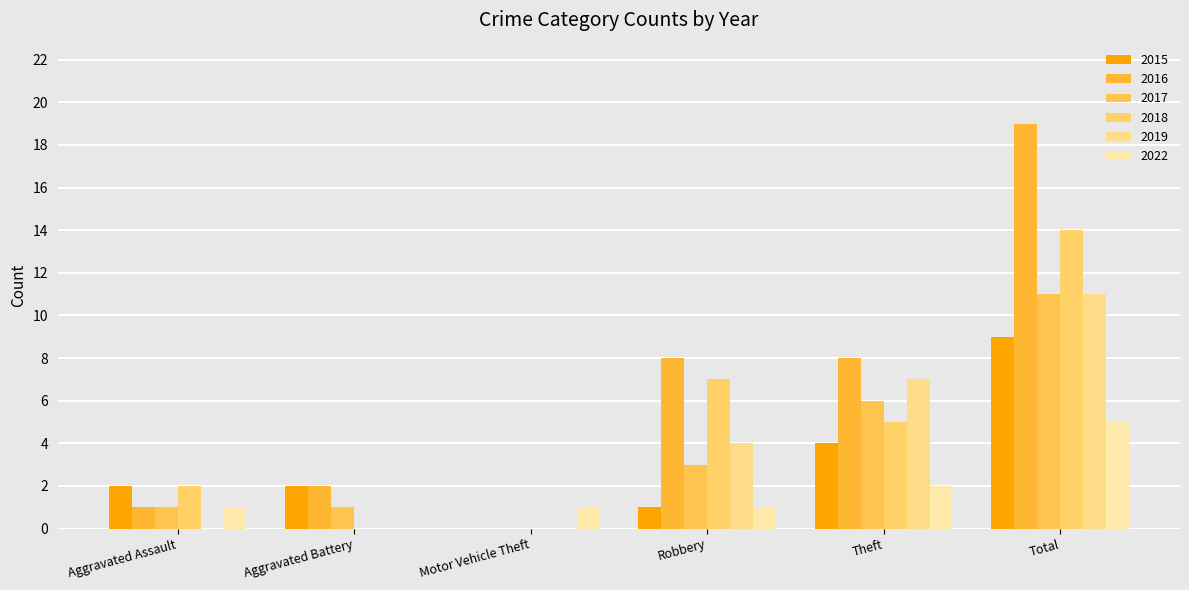

True or false: 2017 has a value of 10 at Theft.

False